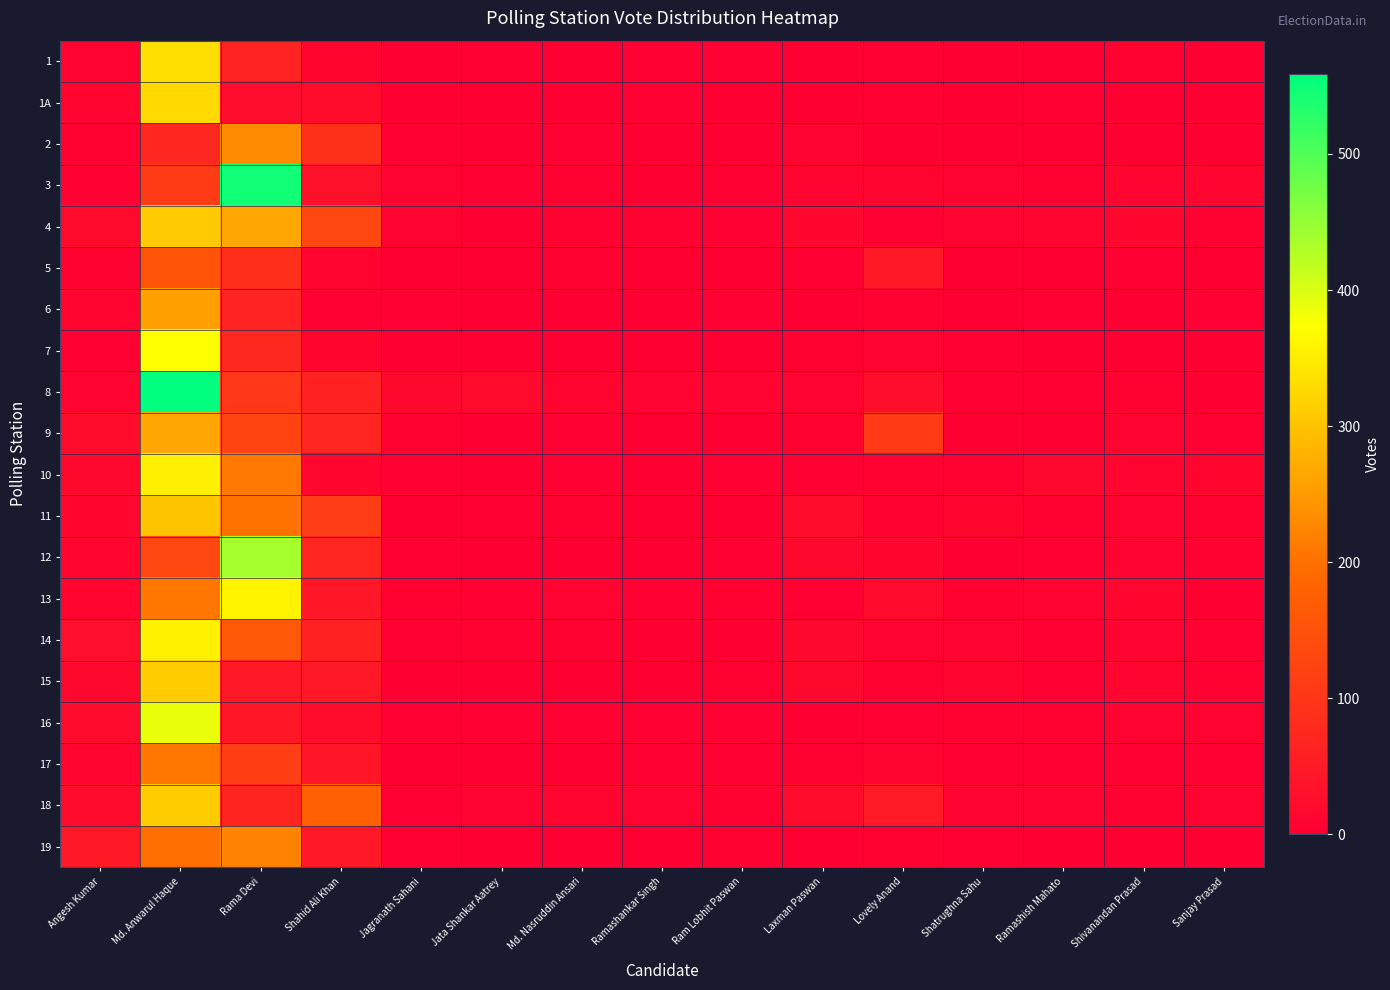

Reading left to right, what are all the values shown in this chart?

1: Angesh Kumar=9	Md. Anwarul Haque=335	Rama Devi=65	Shahid Ali Khan=13	Jagranath Sahani=1	Jata Shankar Aatrey=3	Md. Nasruddin Ansari=1	Ramashankar Singh=3	Ram Lobhit Paswan=4	Laxman Paswan=2	Lovely Anand=3	Shatrughna Sahu=0	Ramashish Mahato=0	Shivanandan Prasad=6	Sanjay Prasad=0
1A: Angesh Kumar=10	Md. Anwarul Haque=327	Rama Devi=25	Shahid Ali Khan=23	Jagranath Sahani=2	Jata Shankar Aatrey=1	Md. Nasruddin Ansari=0	Ramashankar Singh=3	Ram Lobhit Paswan=0	Laxman Paswan=2	Lovely Anand=4	Shatrughna Sahu=1	Ramashish Mahato=4	Shivanandan Prasad=2	Sanjay Prasad=0
2: Angesh Kumar=6	Md. Anwarul Haque=73	Rama Devi=232	Shahid Ali Khan=89	Jagranath Sahani=4	Jata Shankar Aatrey=0	Md. Nasruddin Ansari=4	Ramashankar Singh=1	Ram Lobhit Paswan=0	Laxman Paswan=9	Lovely Anand=0	Shatrughna Sahu=1	Ramashish Mahato=0	Shivanandan Prasad=2	Sanjay Prasad=0
3: Angesh Kumar=4	Md. Anwarul Haque=109	Rama Devi=545	Shahid Ali Khan=31	Jagranath Sahani=9	Jata Shankar Aatrey=3	Md. Nasruddin Ansari=5	Ramashankar Singh=1	Ram Lobhit Paswan=3	Laxman Paswan=10	Lovely Anand=11	Shatrughna Sahu=8	Ramashish Mahato=6	Shivanandan Prasad=12	Sanjay Prasad=12
4: Angesh Kumar=19	Md. Anwarul Haque=309	Rama Devi=265	Shahid Ali Khan=130	Jagranath Sahani=7	Jata Shankar Aatrey=2	Md. Nasruddin Ansari=5	Ramashankar Singh=6	Ram Lobhit Paswan=3	Laxman Paswan=14	Lovely Anand=3	Shatrughna Sahu=8	Ramashish Mahato=12	Shivanandan Prasad=15	Sanjay Prasad=6
5: Angesh Kumar=5	Md. Anwarul Haque=155	Rama Devi=88	Shahid Ali Khan=12	Jagranath Sahani=1	Jata Shankar Aatrey=1	Md. Nasruddin Ansari=5	Ramashankar Singh=2	Ram Lobhit Paswan=1	Laxman Paswan=3	Lovely Anand=48	Shatrughna Sahu=0	Ramashish Mahato=0	Shivanandan Prasad=3	Sanjay Prasad=2
6: Angesh Kumar=11	Md. Anwarul Haque=257	Rama Devi=65	Shahid Ali Khan=3	Jagranath Sahani=3	Jata Shankar Aatrey=0	Md. Nasruddin Ansari=2	Ramashankar Singh=1	Ram Lobhit Paswan=3	Laxman Paswan=1	Lovely Anand=5	Shatrughna Sahu=1	Ramashish Mahato=3	Shivanandan Prasad=1	Sanjay Prasad=4
7: Angesh Kumar=4	Md. Anwarul Haque=372	Rama Devi=75	Shahid Ali Khan=13	Jagranath Sahani=1	Jata Shankar Aatrey=0	Md. Nasruddin Ansari=1	Ramashankar Singh=1	Ram Lobhit Paswan=0	Laxman Paswan=5	Lovely Anand=9	Shatrughna Sahu=3	Ramashish Mahato=2	Shivanandan Prasad=2	Sanjay Prasad=1
8: Angesh Kumar=8	Md. Anwarul Haque=559	Rama Devi=100	Shahid Ali Khan=62	Jagranath Sahani=17	Jata Shankar Aatrey=20	Md. Nasruddin Ansari=11	Ramashankar Singh=7	Ram Lobhit Paswan=7	Laxman Paswan=8	Lovely Anand=27	Shatrughna Sahu=4	Ramashish Mahato=4	Shivanandan Prasad=5	Sanjay Prasad=1
9: Angesh Kumar=24	Md. Anwarul Haque=266	Rama Devi=123	Shahid Ali Khan=69	Jagranath Sahani=5	Jata Shankar Aatrey=1	Md. Nasruddin Ansari=4	Ramashankar Singh=0	Ram Lobhit Paswan=0	Laxman Paswan=5	Lovely Anand=106	Shatrughna Sahu=1	Ramashish Mahato=0	Shivanandan Prasad=8	Sanjay Prasad=3
10: Angesh Kumar=17	Md. Anwarul Haque=353	Rama Devi=209	Shahid Ali Khan=15	Jagranath Sahani=3	Jata Shankar Aatrey=1	Md. Nasruddin Ansari=4	Ramashankar Singh=2	Ram Lobhit Paswan=4	Laxman Paswan=3	Lovely Anand=6	Shatrughna Sahu=6	Ramashish Mahato=17	Shivanandan Prasad=12	Sanjay Prasad=13
11: Angesh Kumar=14	Md. Anwarul Haque=301	Rama Devi=201	Shahid Ali Khan=112	Jagranath Sahani=2	Jata Shankar Aatrey=4	Md. Nasruddin Ansari=5	Ramashankar Singh=1	Ram Lobhit Paswan=1	Laxman Paswan=24	Lovely Anand=6	Shatrughna Sahu=13	Ramashish Mahato=5	Shivanandan Prasad=8	Sanjay Prasad=5
12: Angesh Kumar=12	Md. Anwarul Haque=131	Rama Devi=438	Shahid Ali Khan=68	Jagranath Sahani=4	Jata Shankar Aatrey=2	Md. Nasruddin Ansari=2	Ramashankar Singh=1	Ram Lobhit Paswan=4	Laxman Paswan=17	Lovely Anand=15	Shatrughna Sahu=2	Ramashish Mahato=3	Shivanandan Prasad=8	Sanjay Prasad=6
13: Angesh Kumar=11	Md. Anwarul Haque=208	Rama Devi=359	Shahid Ali Khan=42	Jagranath Sahani=6	Jata Shankar Aatrey=4	Md. Nasruddin Ansari=7	Ramashankar Singh=3	Ram Lobhit Paswan=5	Laxman Paswan=4	Lovely Anand=20	Shatrughna Sahu=6	Ramashish Mahato=7	Shivanandan Prasad=15	Sanjay Prasad=1
14: Angesh Kumar=29	Md. Anwarul Haque=356	Rama Devi=162	Shahid Ali Khan=64	Jagranath Sahani=4	Jata Shankar Aatrey=6	Md. Nasruddin Ansari=5	Ramashankar Singh=1	Ram Lobhit Paswan=1	Laxman Paswan=17	Lovely Anand=8	Shatrughna Sahu=8	Ramashish Mahato=4	Shivanandan Prasad=9	Sanjay Prasad=4
15: Angesh Kumar=17	Md. Anwarul Haque=311	Rama Devi=48	Shahid Ali Khan=47	Jagranath Sahani=1	Jata Shankar Aatrey=0	Md. Nasruddin Ansari=2	Ramashankar Singh=0	Ram Lobhit Paswan=5	Laxman Paswan=16	Lovely Anand=6	Shatrughna Sahu=12	Ramashish Mahato=4	Shivanandan Prasad=12	Sanjay Prasad=6
16: Angesh Kumar=22	Md. Anwarul Haque=388	Rama Devi=44	Shahid Ali Khan=24	Jagranath Sahani=3	Jata Shankar Aatrey=4	Md. Nasruddin Ansari=4	Ramashankar Singh=3	Ram Lobhit Paswan=3	Laxman Paswan=1	Lovely Anand=4	Shatrughna Sahu=5	Ramashish Mahato=5	Shivanandan Prasad=7	Sanjay Prasad=7
17: Angesh Kumar=10	Md. Anwarul Haque=208	Rama Devi=116	Shahid Ali Khan=38	Jagranath Sahani=1	Jata Shankar Aatrey=1	Md. Nasruddin Ansari=2	Ramashankar Singh=3	Ram Lobhit Paswan=4	Laxman Paswan=6	Lovely Anand=10	Shatrughna Sahu=3	Ramashish Mahato=4	Shivanandan Prasad=4	Sanjay Prasad=3
18: Angesh Kumar=21	Md. Anwarul Haque=312	Rama Devi=67	Shahid Ali Khan=177	Jagranath Sahani=3	Jata Shankar Aatrey=7	Md. Nasruddin Ansari=11	Ramashankar Singh=7	Ram Lobhit Paswan=5	Laxman Paswan=23	Lovely Anand=50	Shatrughna Sahu=7	Ramashish Mahato=9	Shivanandan Prasad=6	Sanjay Prasad=7
19: Angesh Kumar=47	Md. Anwarul Haque=197	Rama Devi=221	Shahid Ali Khan=46	Jagranath Sahani=4	Jata Shankar Aatrey=0	Md. Nasruddin Ansari=1	Ramashankar Singh=2	Ram Lobhit Paswan=5	Laxman Paswan=2	Lovely Anand=6	Shatrughna Sahu=4	Ramashish Mahato=0	Shivanandan Prasad=1	Sanjay Prasad=0